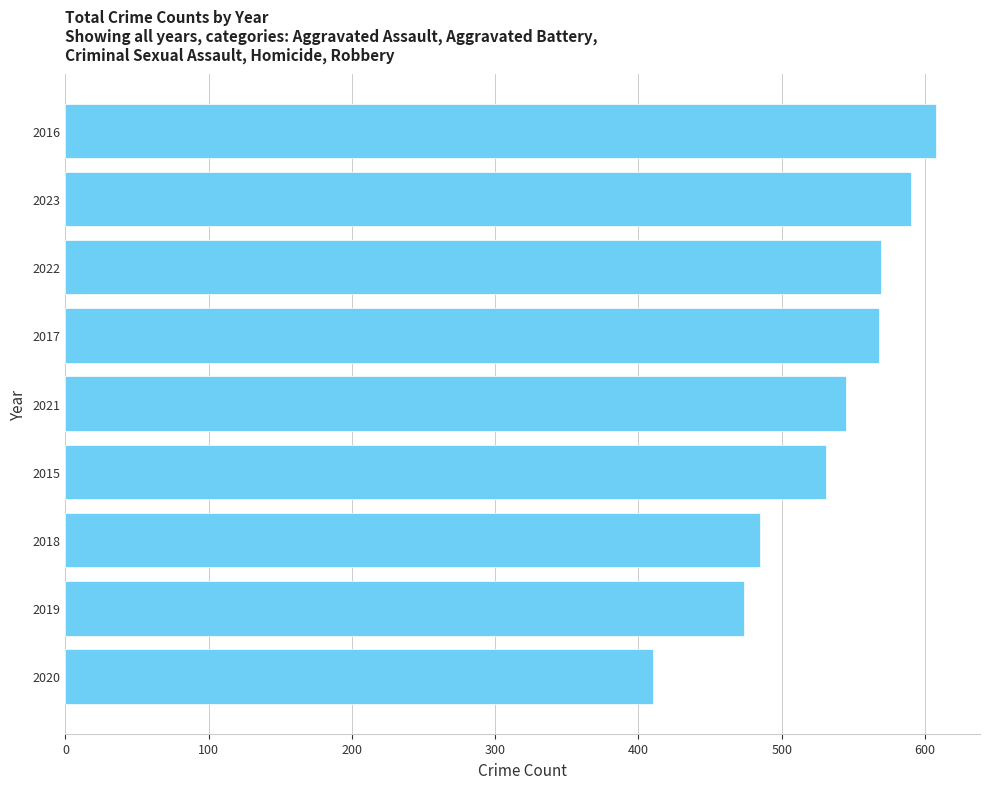

Approximately how many times larger is the value at 2019 compared to 2022?

0.8